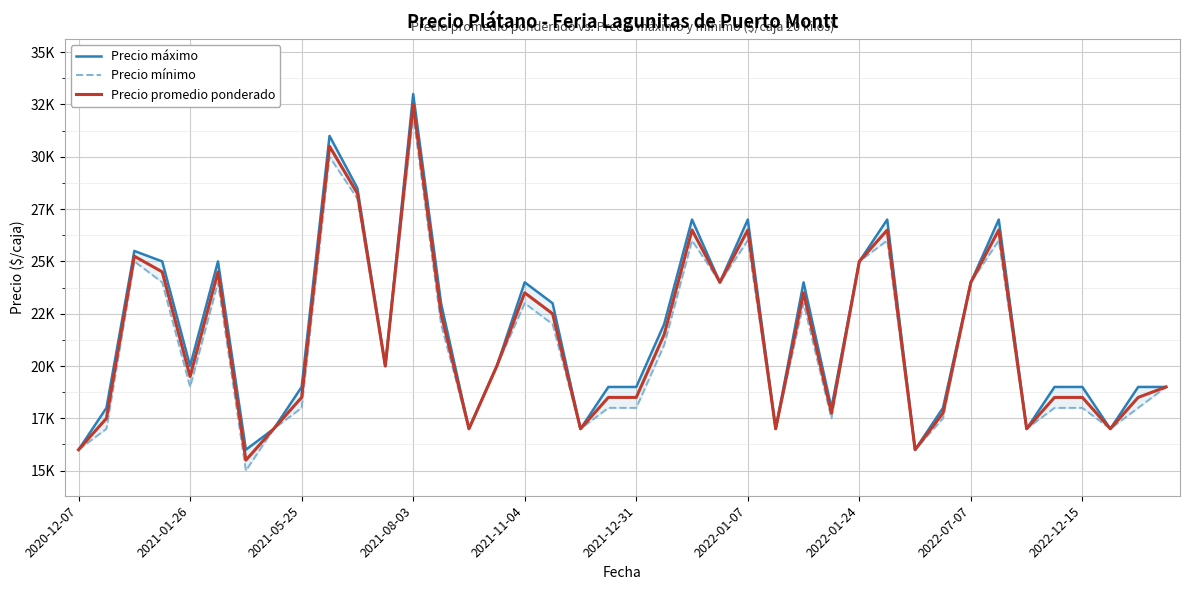

The Precio máximo series shows 16223 at 2022-01-24. True or false?

False